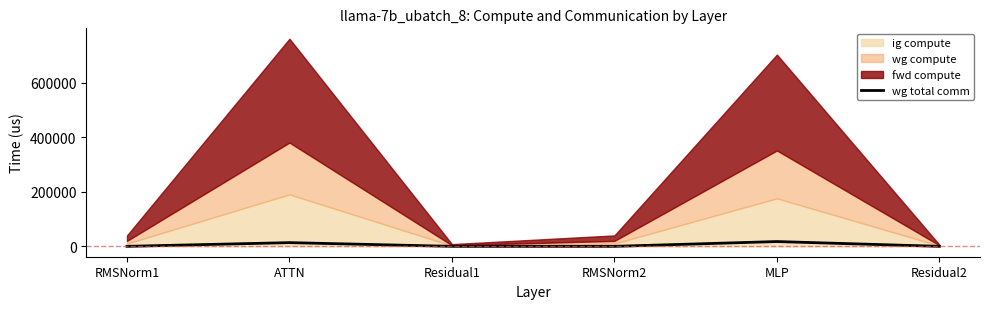

What is the highest value of the wg total comm series?

17550.6